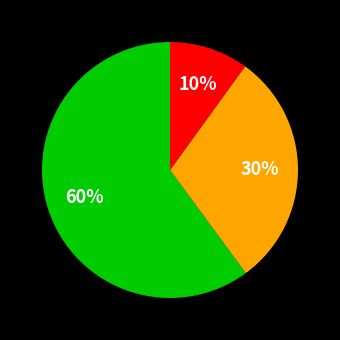

To the nearest percent, what is the difference between the largest and smallest slice percentages?

50%